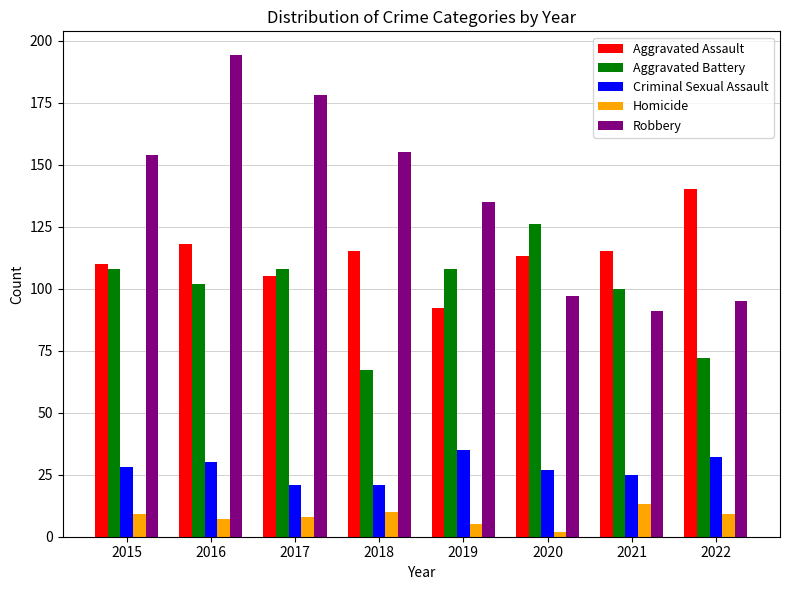

How many values in the Criminal Sexual Assault series are below 28?

4